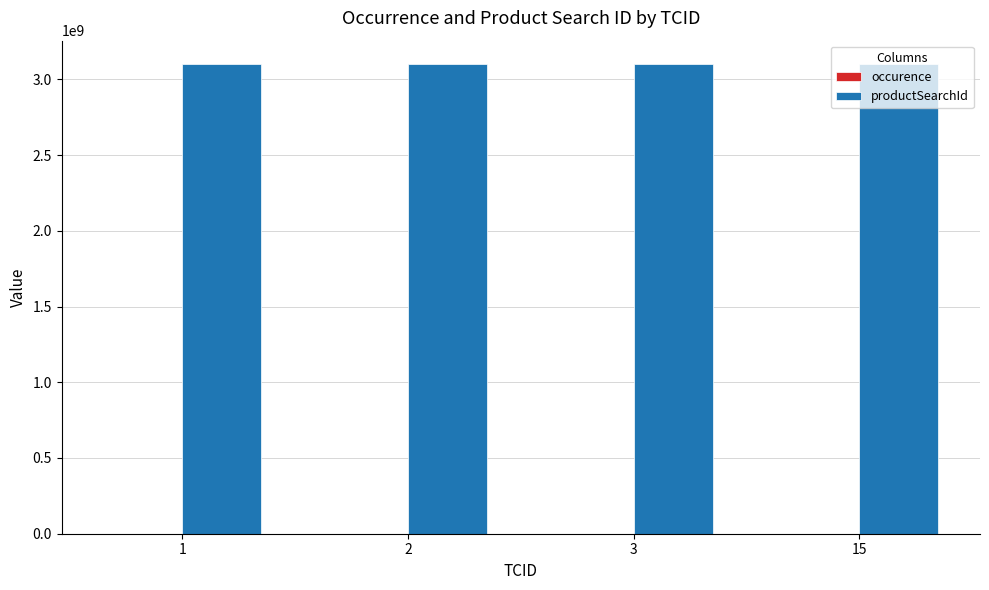

What is the sum of all productSearchId values?

12400002720